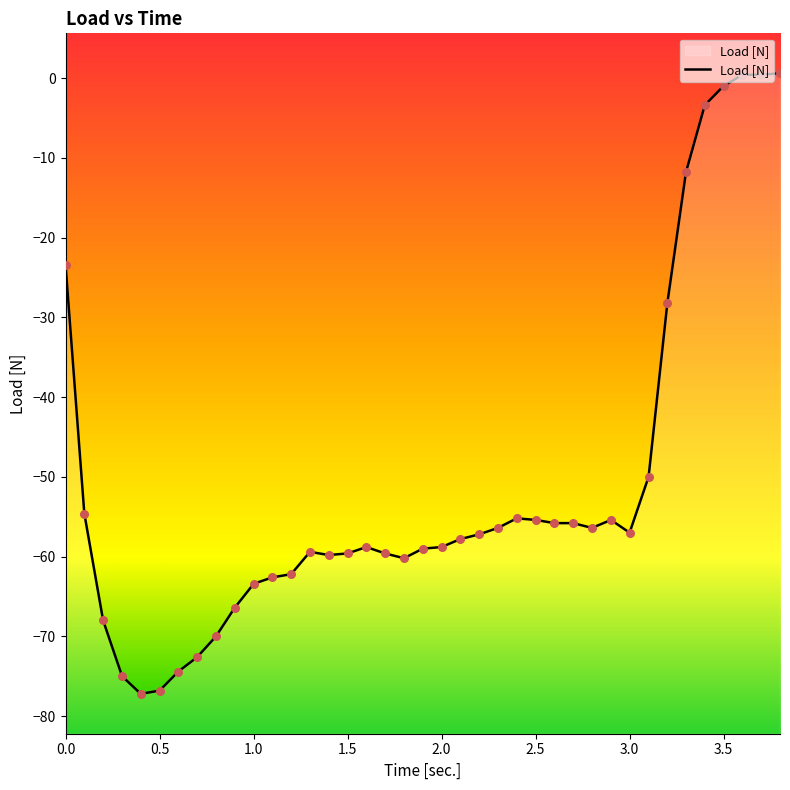

What is the change in value from 1.4 to 2.901?

+4.4